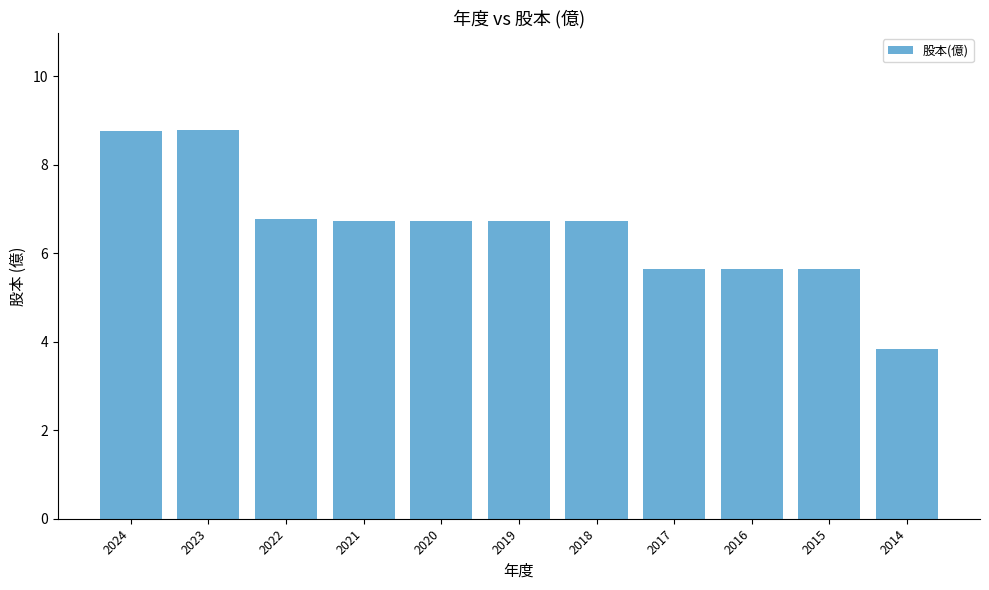

What is the change in value from 2019 to 2016?

-1.1